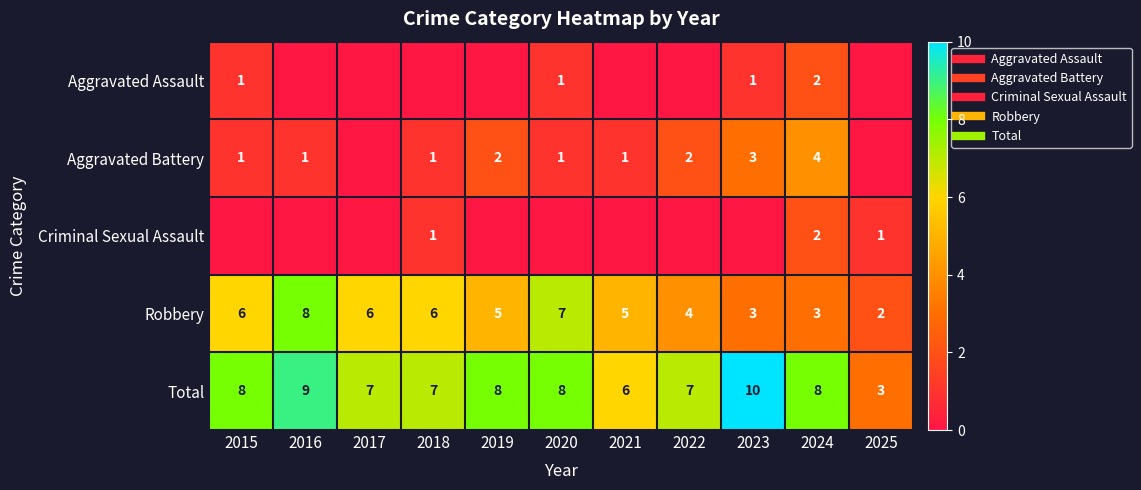

Rank the series at 2024 from highest to lowest value.

Total, Aggravated Battery, Robbery, Aggravated Assault, Criminal Sexual Assault